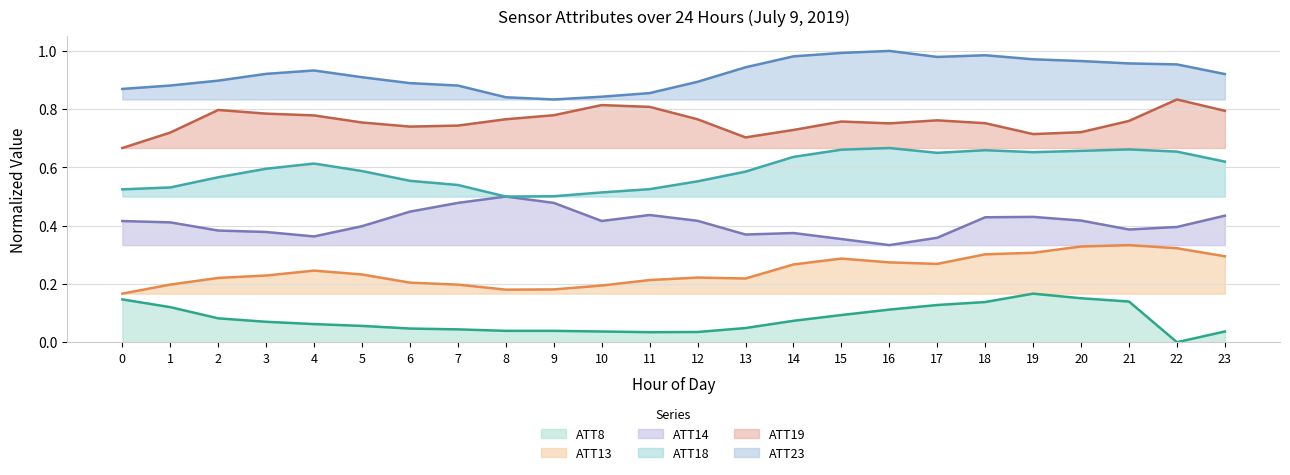

Read the ATT14 value at 21.

0.4